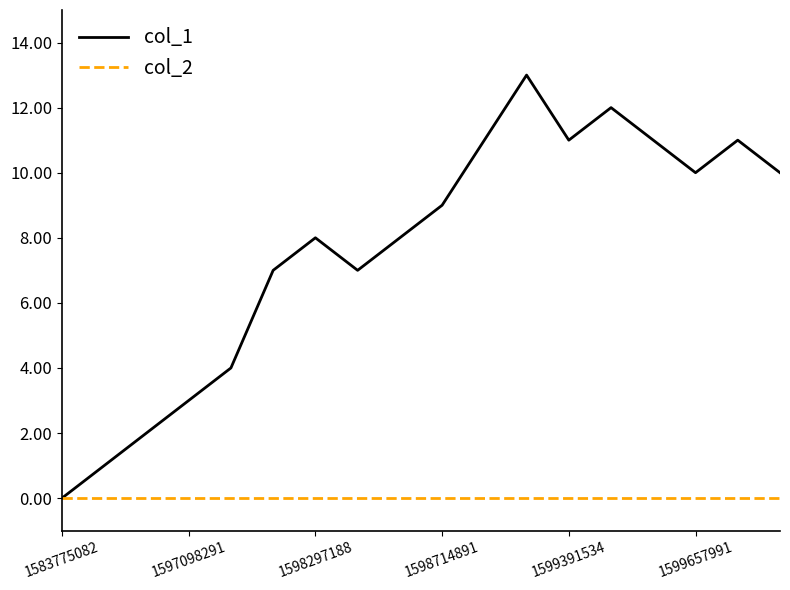

Reading left to right, transcribe all the data shown in this chart.

col_1: 0	1	2	3	4	7	8	7	8	9	11	13	11	12	11	10	11	10
col_2: 0	0	0	0	0	0	0	0	0	0	0	0	0	0	0	0	0	0